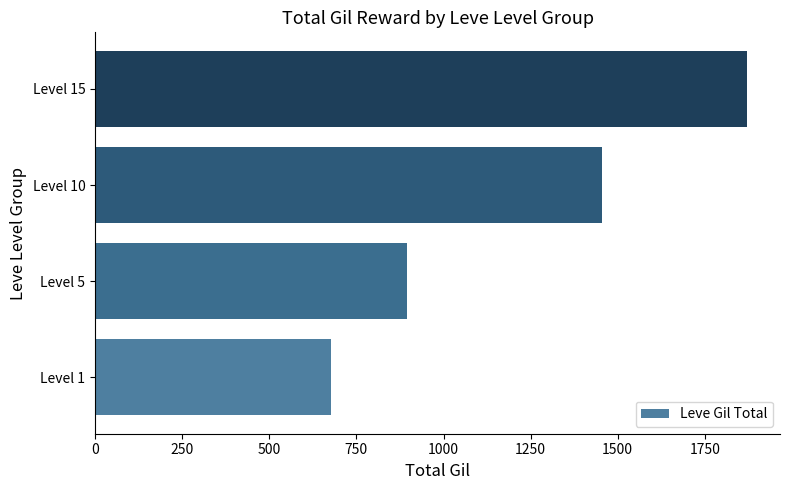

Approximately how many times larger is the value at Level 5 compared to Level 15?

0.5